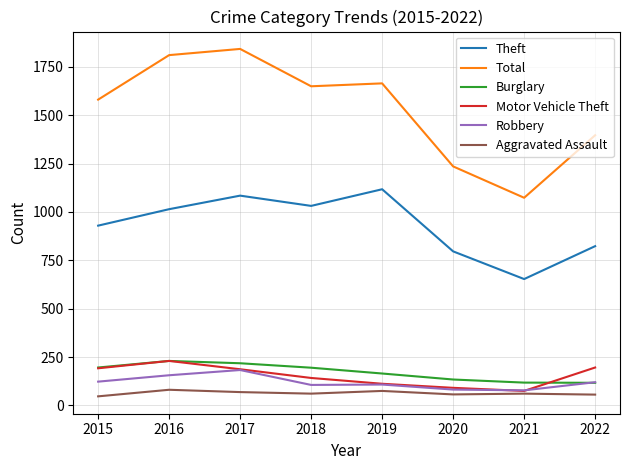

How many series are shown in this chart?

6